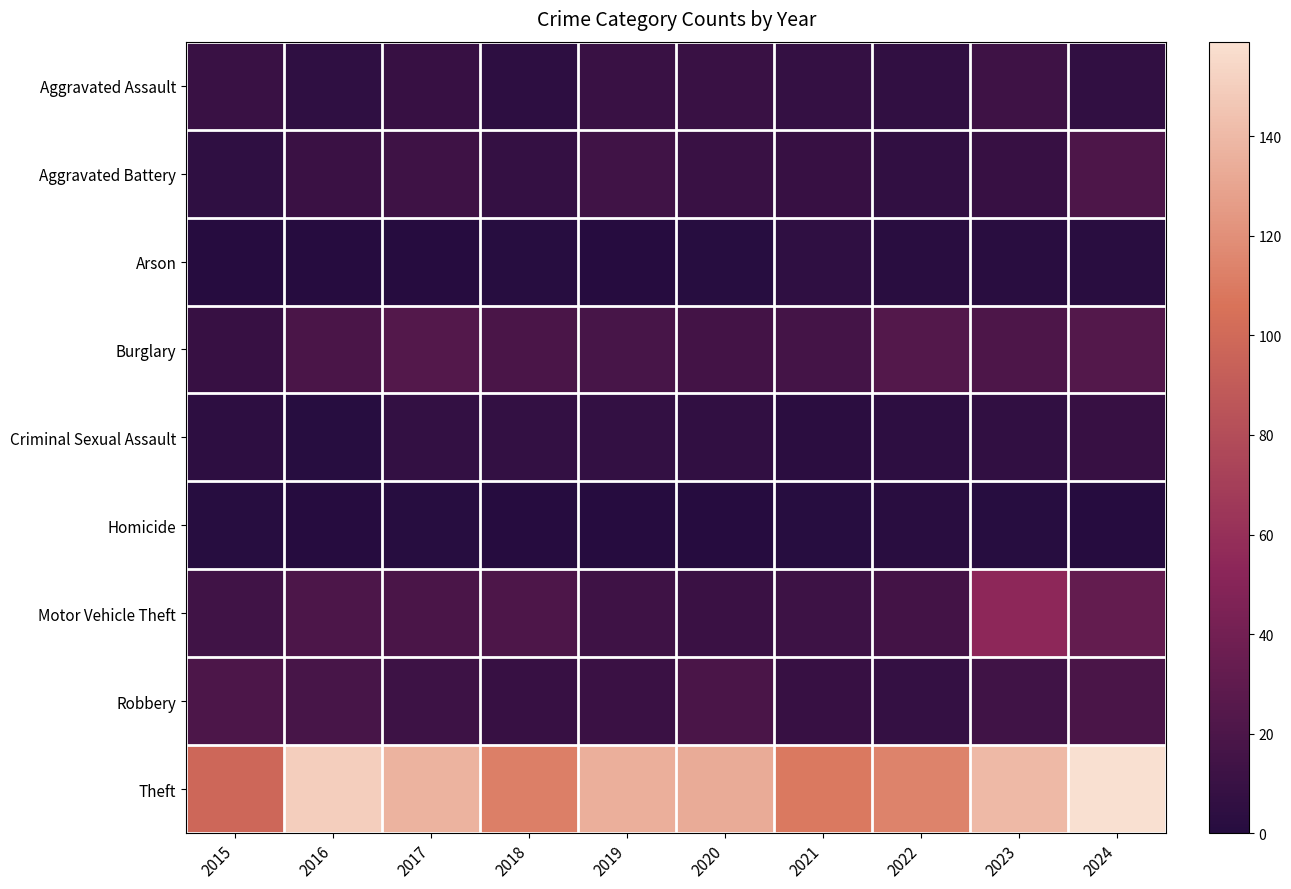

Reading left to right, list all the values displayed in this chart.

Aggravated Assault: 2015=10	2016=5	2017=9	2018=4	2019=10	2020=10	2021=8	2022=6	2023=13	2024=6
Aggravated Battery: 2015=5	2016=11	2017=13	2018=8	2019=14	2020=10	2021=9	2022=6	2023=9	2024=21
Arson: 2015=0	2016=0	2017=0	2018=1	2019=0	2020=1	2021=5	2022=2	2023=2	2024=2
Burglary: 2015=9	2016=19	2017=24	2018=19	2019=18	2020=15	2021=16	2022=24	2023=21	2024=24
Criminal Sexual Assault: 2015=4	2016=1	2017=7	2018=7	2019=7	2020=6	2021=3	2022=4	2023=6	2024=9
Homicide: 2015=1	2016=0	2017=1	2018=0	2019=0	2020=0	2021=1	2022=2	2023=1	2024=0
Motor Vehicle Theft: 2015=14	2016=20	2017=19	2018=21	2019=13	2020=11	2021=12	2022=15	2023=54	2024=32
Robbery: 2015=20	2016=18	2017=12	2018=9	2019=11	2020=19	2021=9	2022=8	2023=14	2024=19
Theft: 2015=98	2016=150	2017=137	2018=112	2019=135	2020=133	2021=109	2022=114	2023=140	2024=159